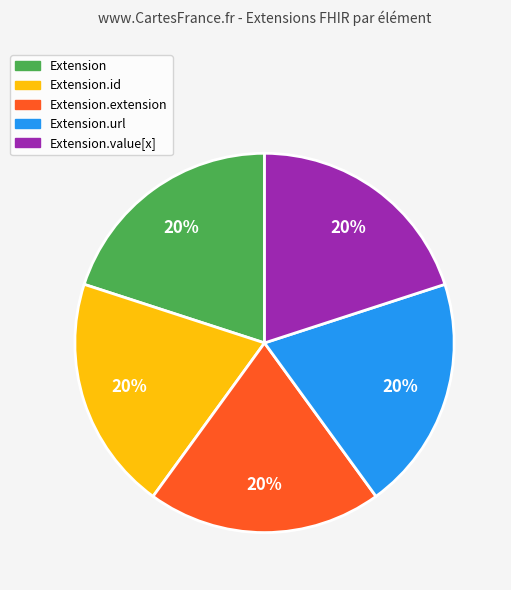

To the nearest percent, what is the average slice percentage?

20%